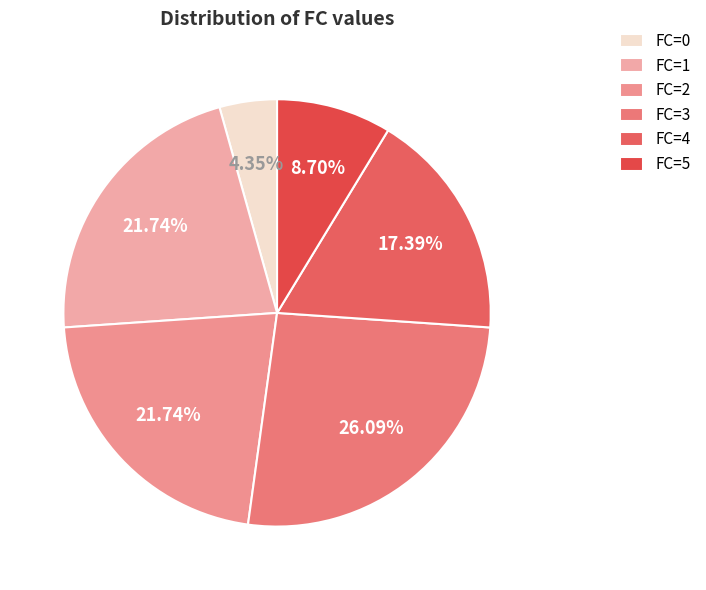

How many slices are in this pie chart?

6